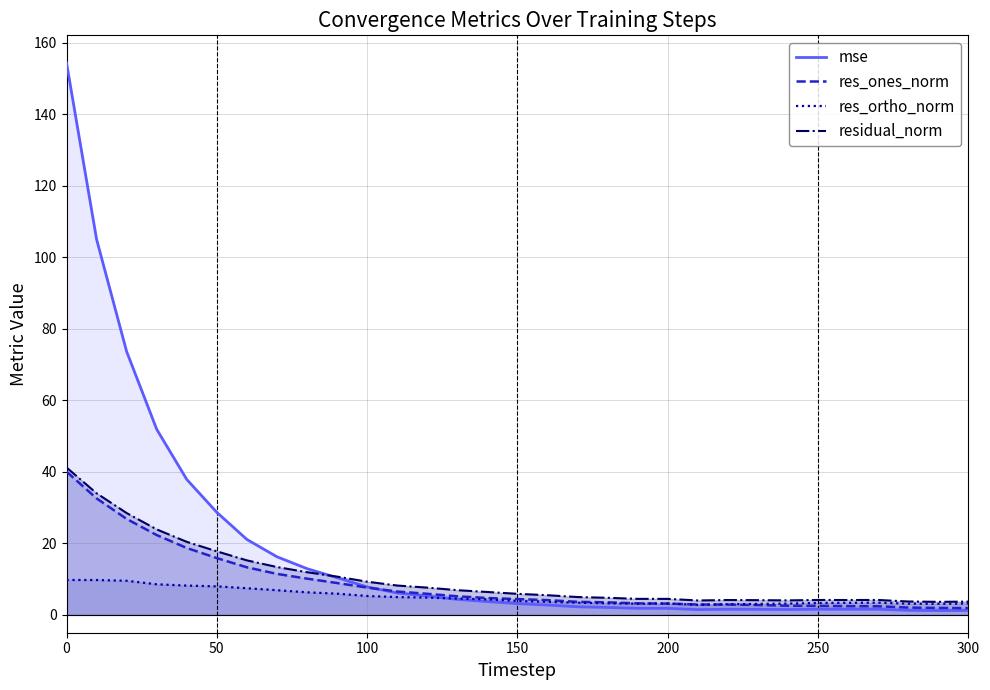

What is the highest value of the mse series?

154.3